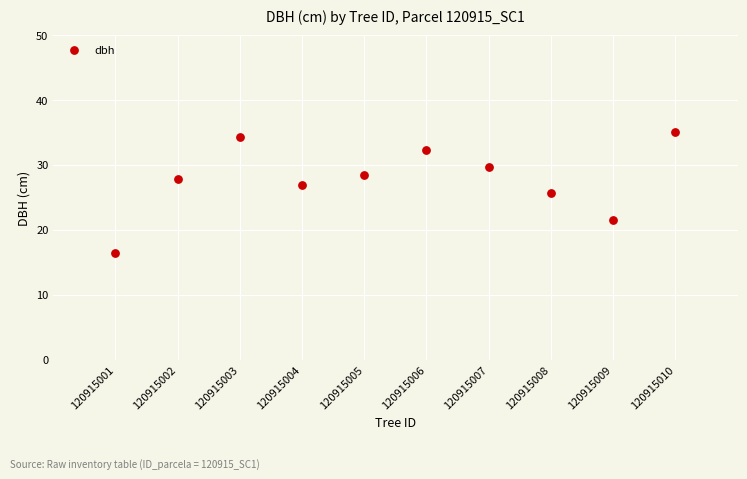

What Y value in the scatter plot is closest to 25?

25.6